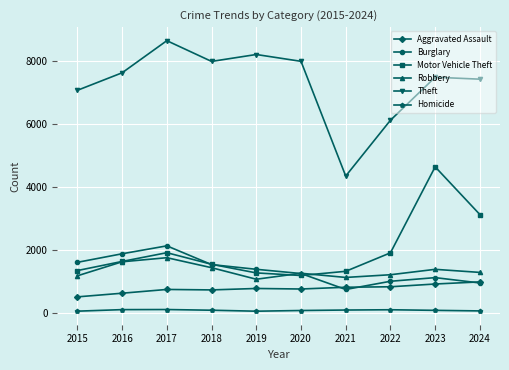

True or false: Homicide has more than 1 points higher than both neighbors.

True